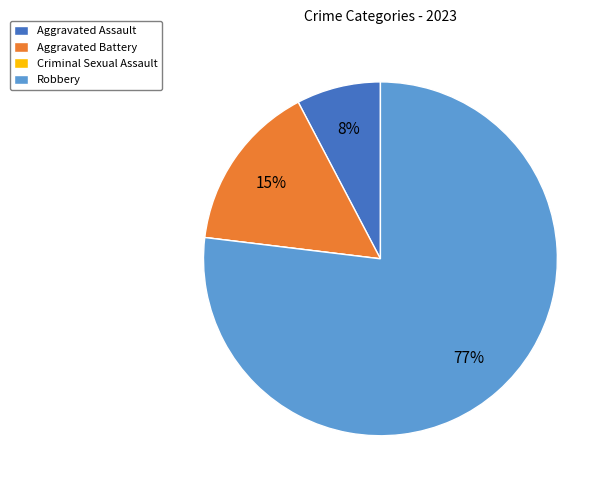

To the nearest percent, what percentage of the pie is Aggravated Assault?

8%